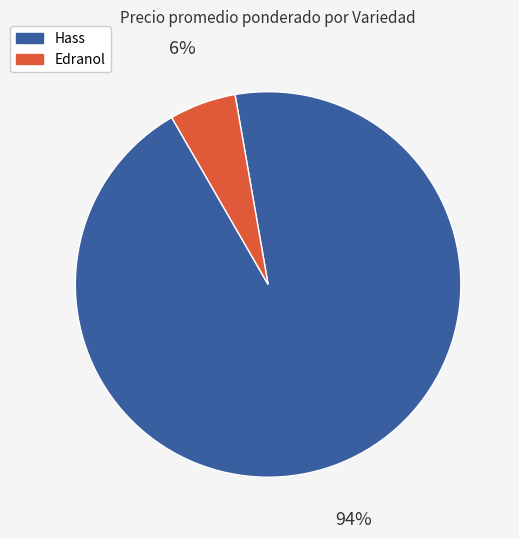

To the nearest percent, what is the average slice percentage?

50%